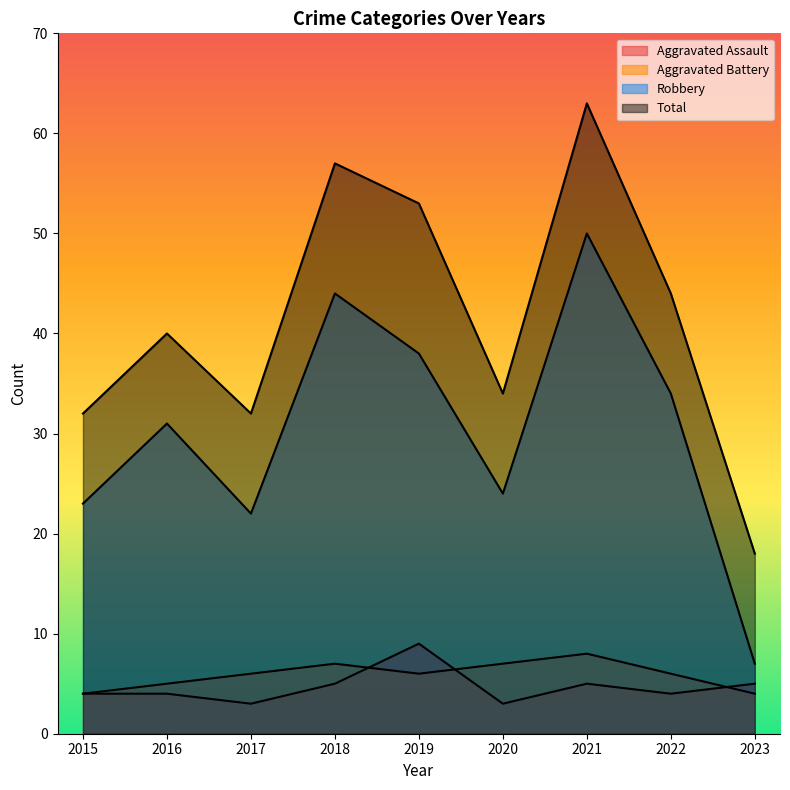

What is the sum of all Robbery values?

273